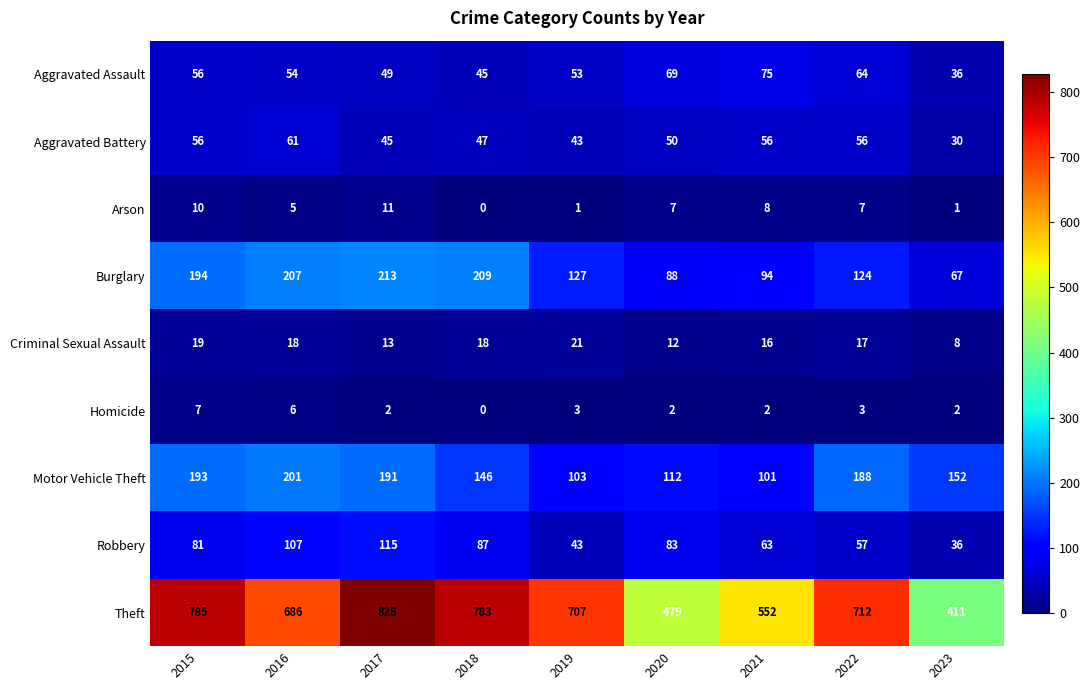

How many series are shown in this chart?

9